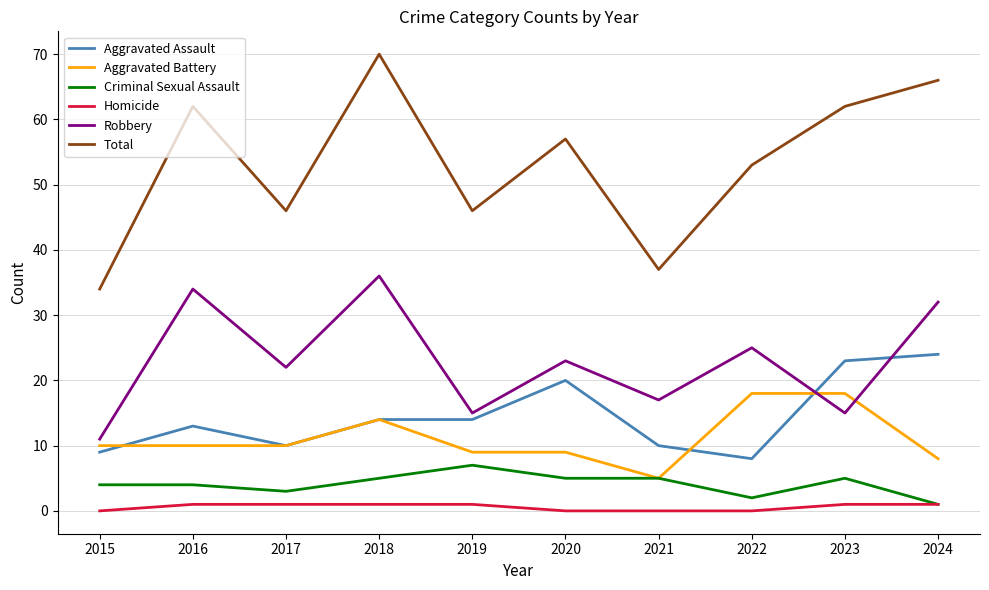

True or false: Total and Aggravated Battery intersect in this chart.

False